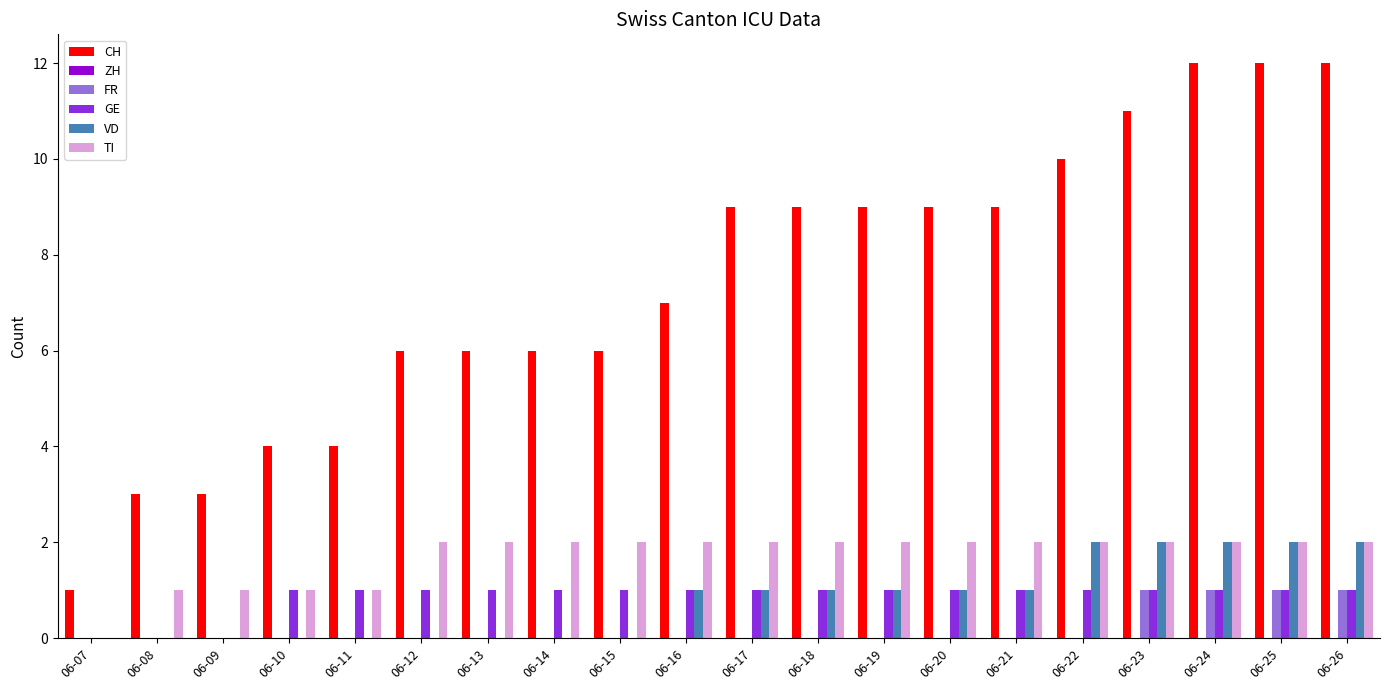

Does the chart contain stacked bars?

No